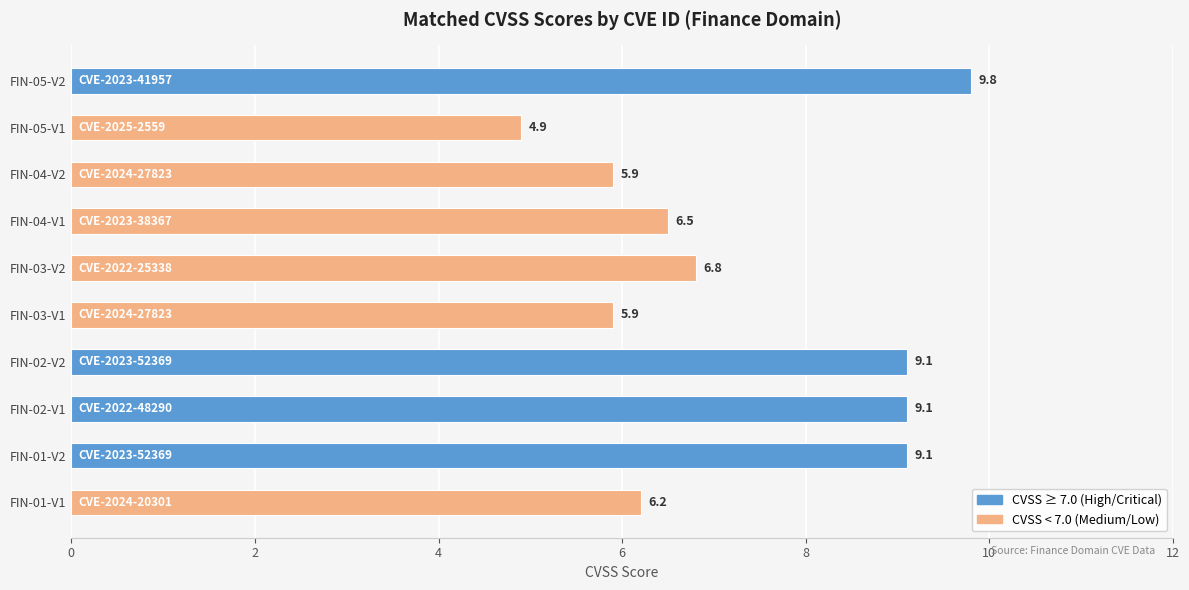

Are the bars horizontal?

Yes